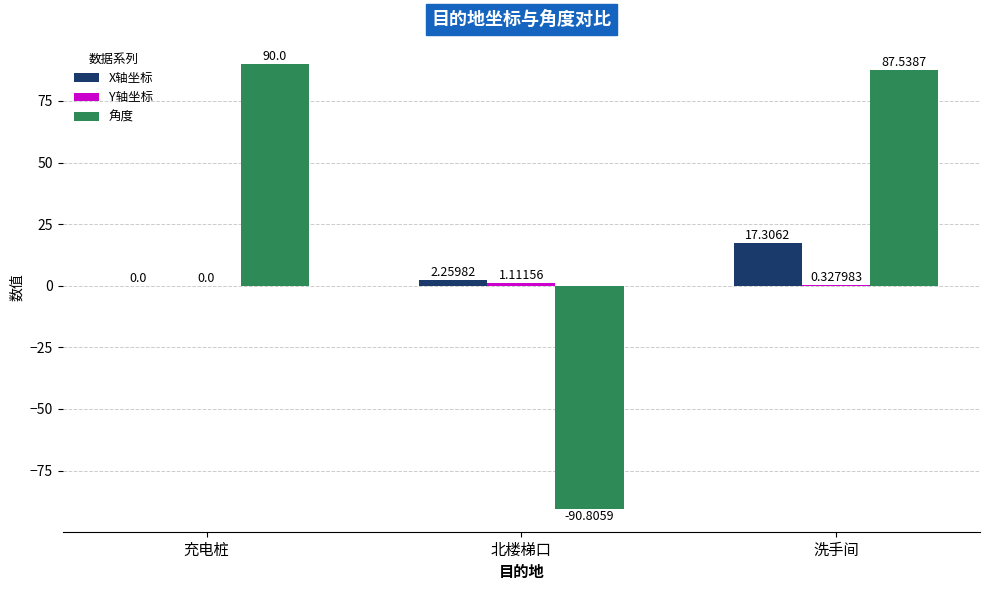

Does the chart contain stacked bars?

No